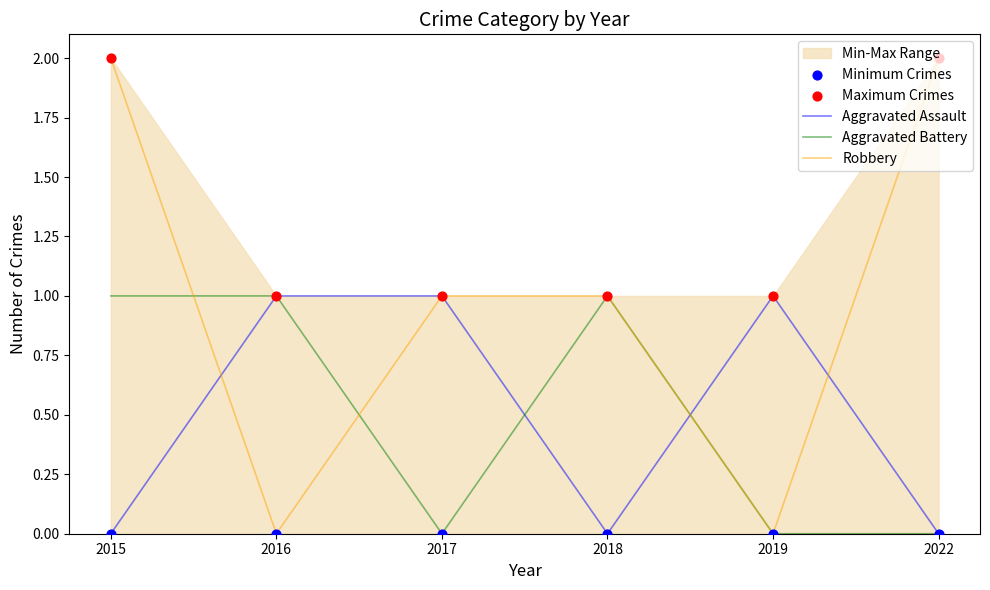

What is the total value across all series at 2022?

4